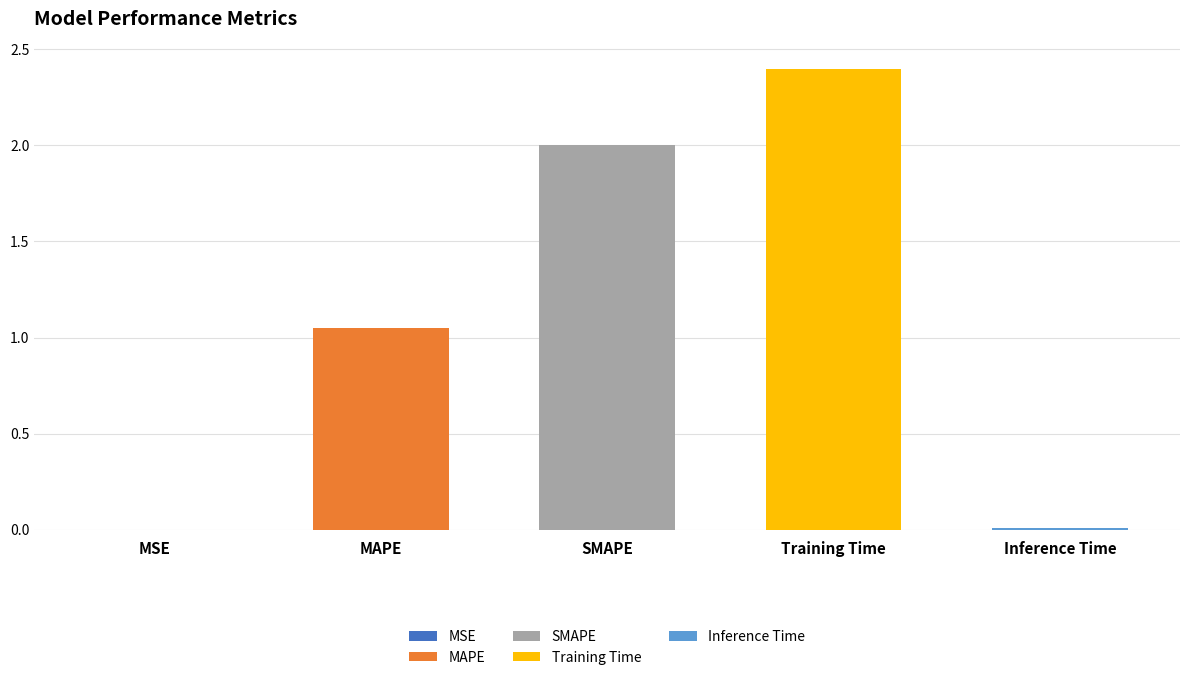

The value at Training Time is 2.4. True or false?

True